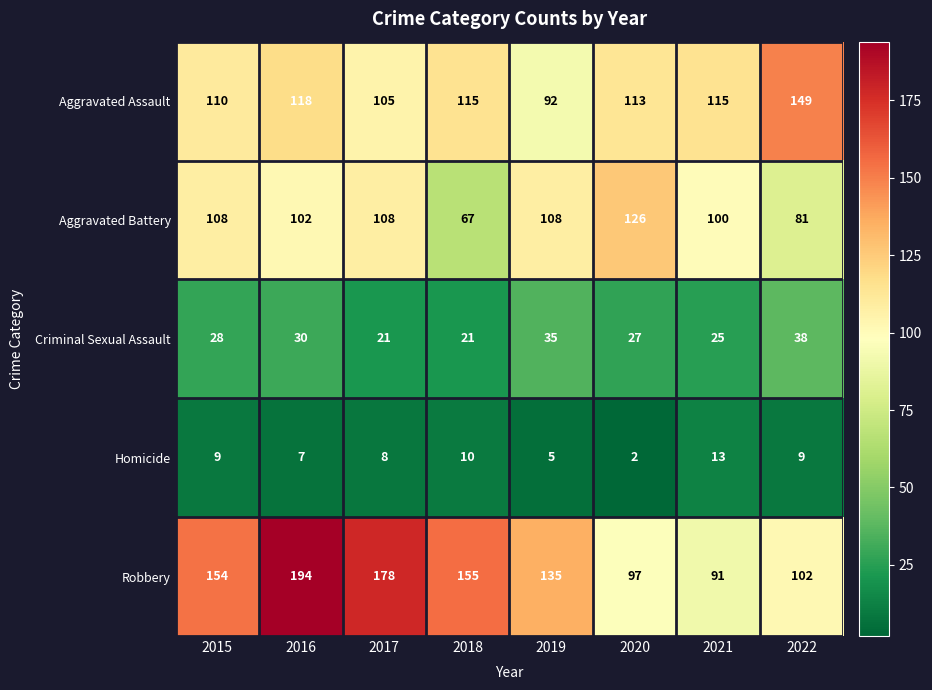

List the series in order of their peak value, highest first.

Robbery, Aggravated Assault, Aggravated Battery, Criminal Sexual Assault, Homicide